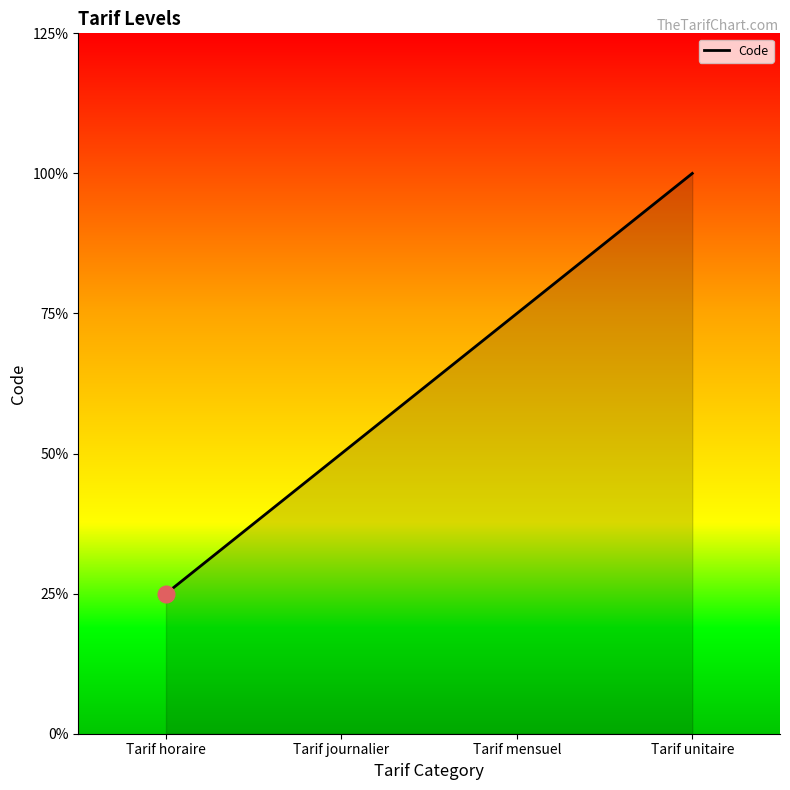

True or false: the data has more than 0 interior local peaks.

False